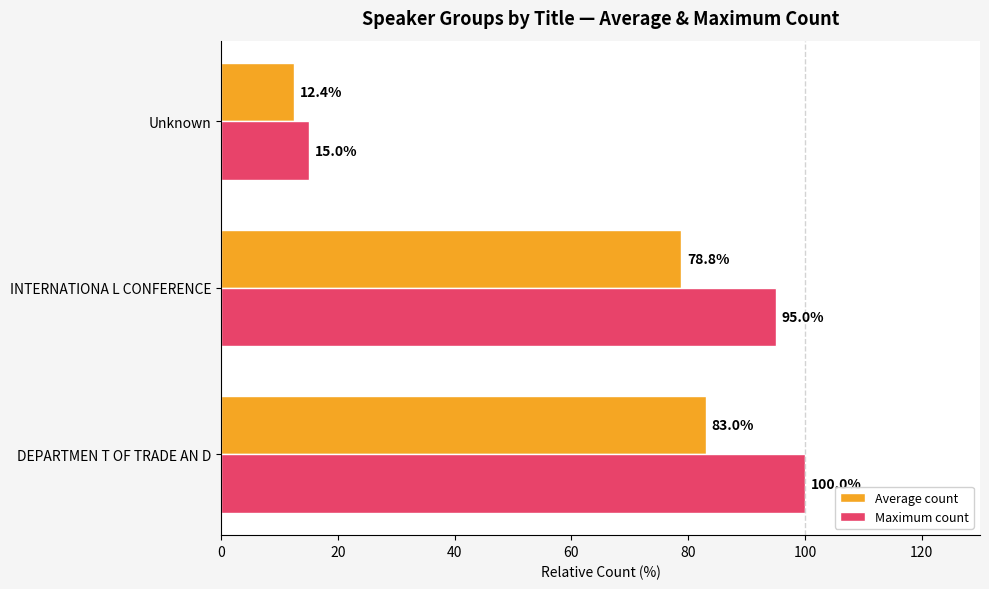

Which series changed the most between DEPARTMEN T OF TRADE AN D and INTERNATIONA L CONFERENCE?

Maximum count